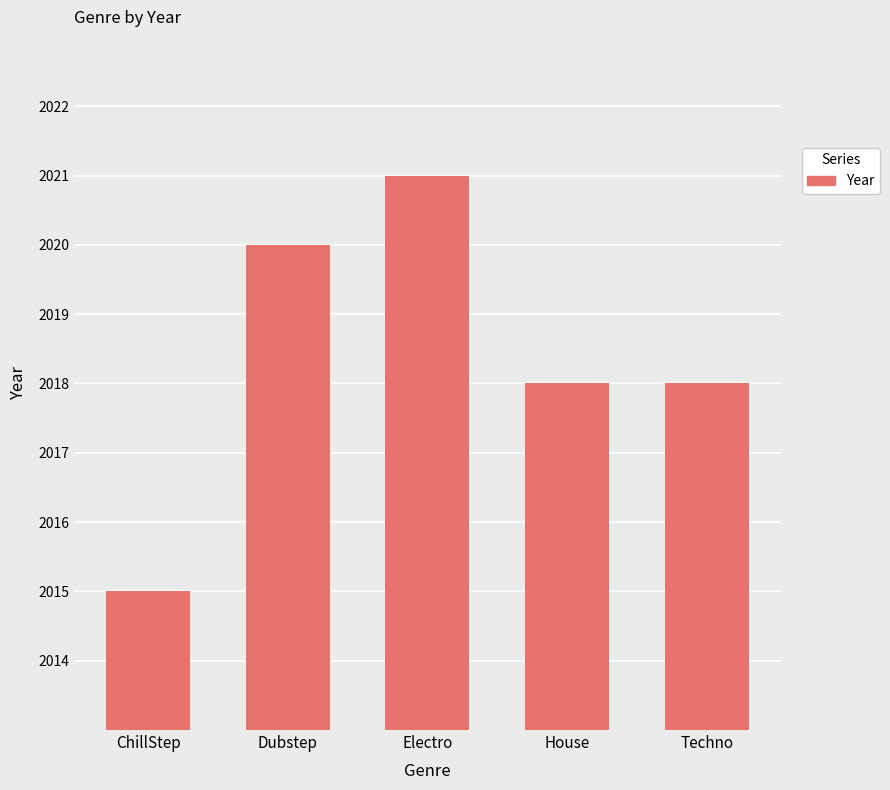

The value at Dubstep is 2020. True or false?

True